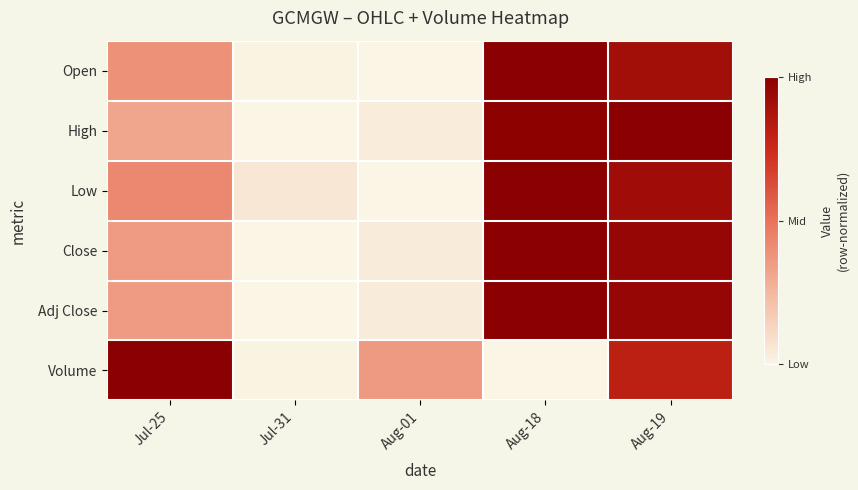

How many categories are shown in the chart?

5